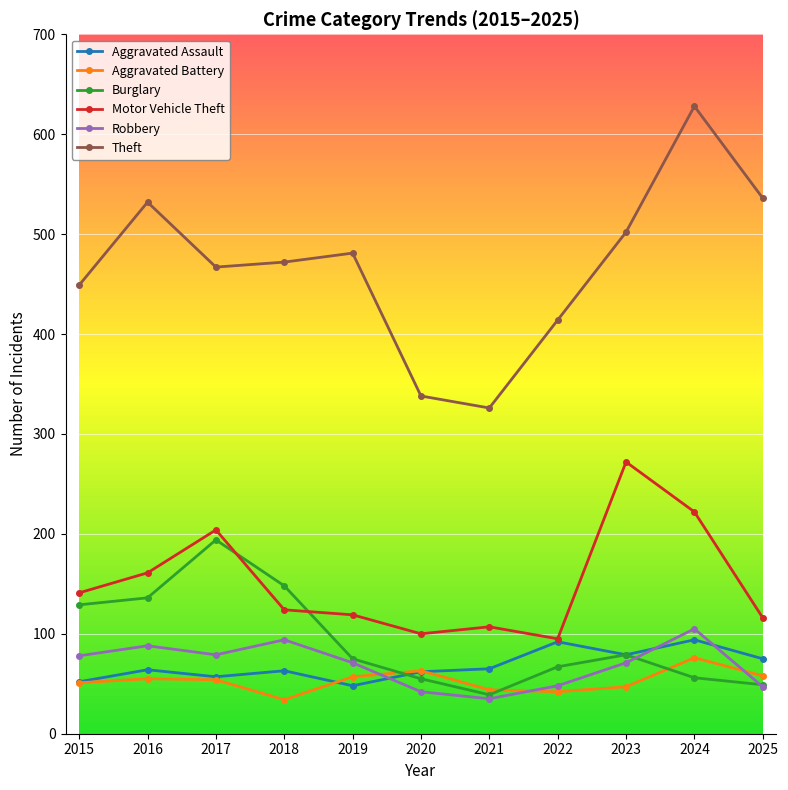

Between 2016 and 2021, which series saw the biggest shift?

Theft